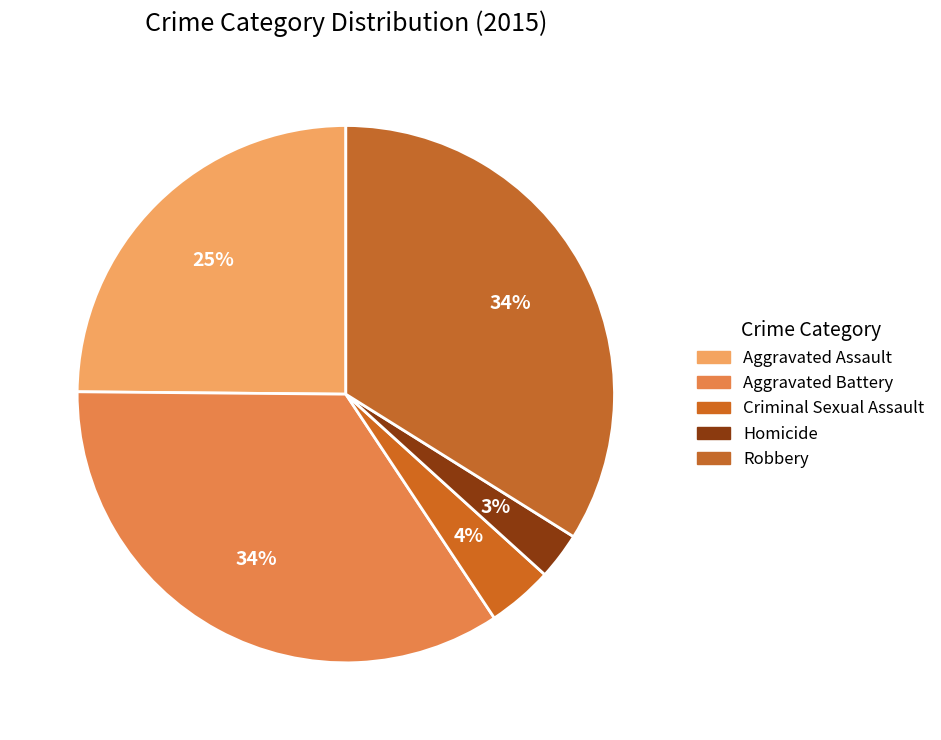

Between Homicide and Aggravated Battery, which is larger?

Aggravated Battery